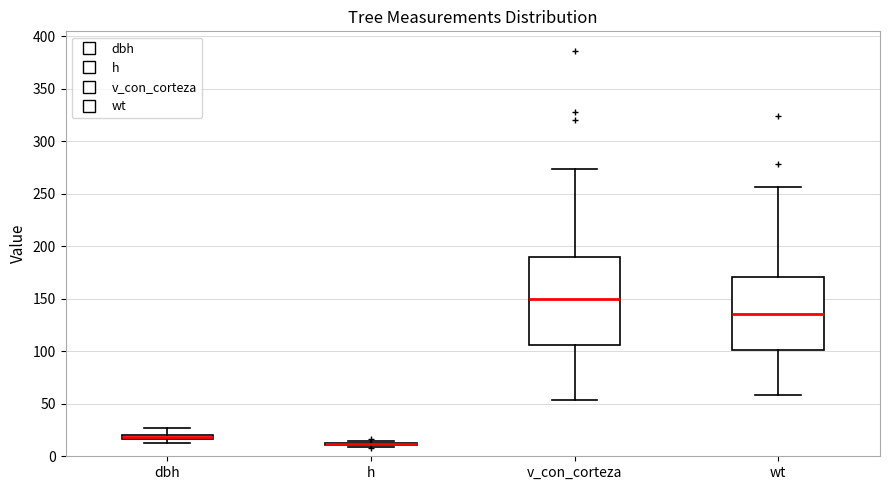

Where does the lower whisker of the box for wt end on the y-axis? The values are not printed on the chart, so give them approximately, as read against the axis.

60